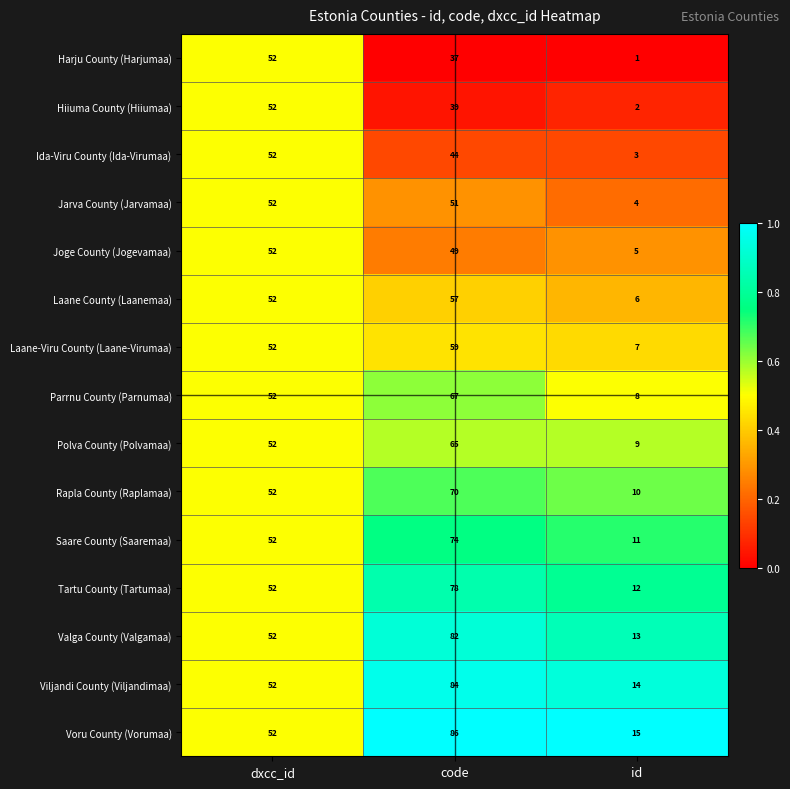

True or false: Laane County (Laanemaa) has a value of 52 at dxcc_id.

True